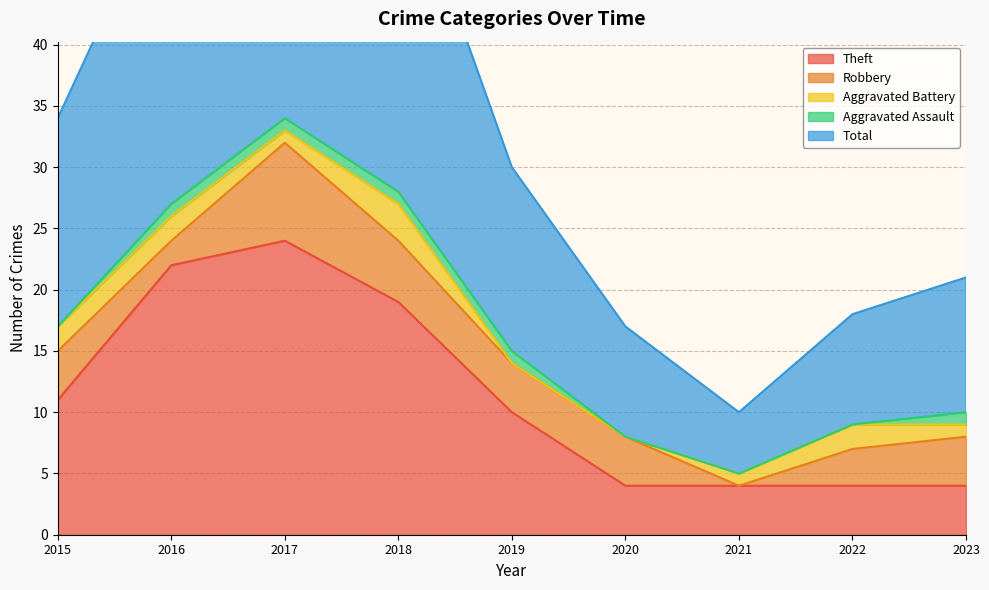

At which label does Aggravated Battery reach its minimum?

2019